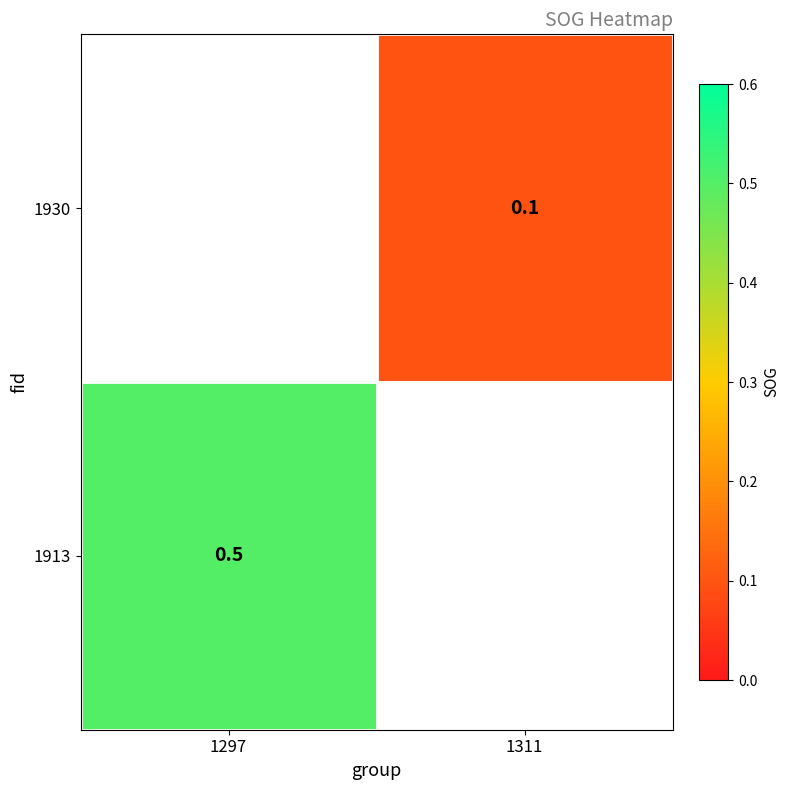

How many data points does each series have?

2